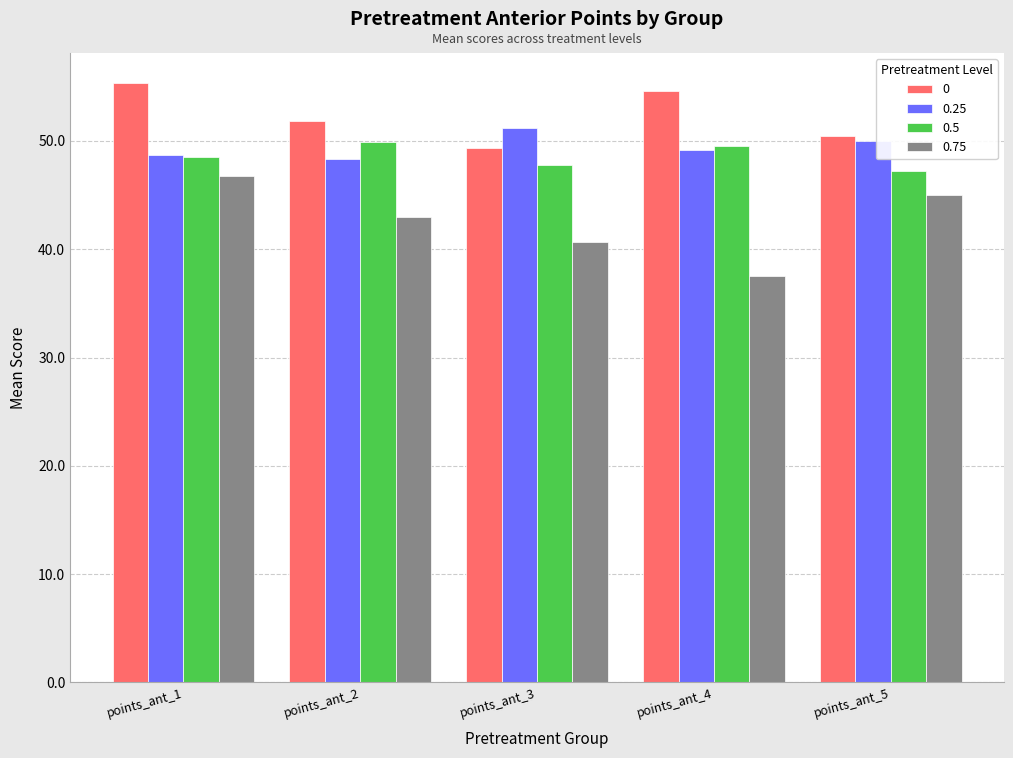

What is the value of the 0.25 bar at the 2nd from the left?

48.3